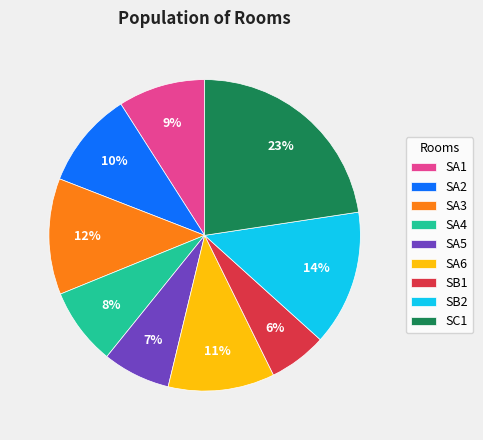

The SB2 slice represents 14% of the pie. True or false?

True